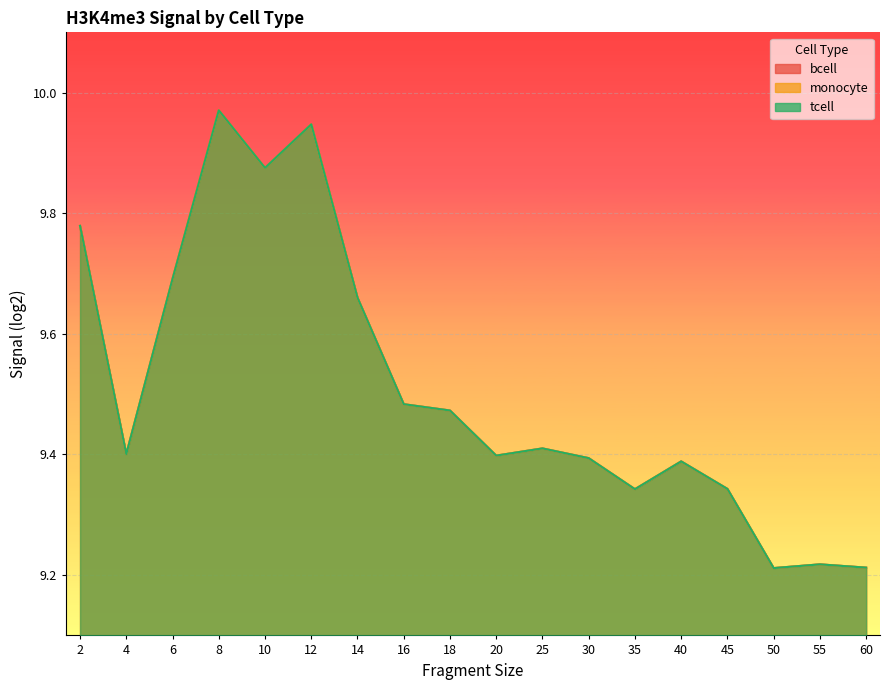

Reading left to right, list all the values displayed in this chart.

bcell: 2=9.8	4=9.4	6=9.7	8=10.0	10=9.9	12=9.9	14=9.7	16=9.5	18=9.5	20=9.4	25=9.4	30=9.4	35=9.3	40=9.4	45=9.3	50=9.2	55=9.2	60=9.2
monocyte: 2=9.8	4=9.4	6=9.7	8=10.0	10=9.9	12=9.9	14=9.7	16=9.5	18=9.5	20=9.4	25=9.4	30=9.4	35=9.3	40=9.4	45=9.3	50=9.2	55=9.2	60=9.2
tcell: 2=9.8	4=9.4	6=9.7	8=10.0	10=9.9	12=9.9	14=9.7	16=9.5	18=9.5	20=9.4	25=9.4	30=9.4	35=9.3	40=9.4	45=9.3	50=9.2	55=9.2	60=9.2